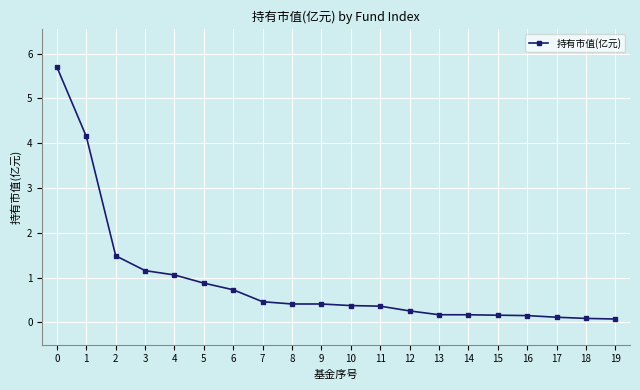

Read the value at 9.

0.4